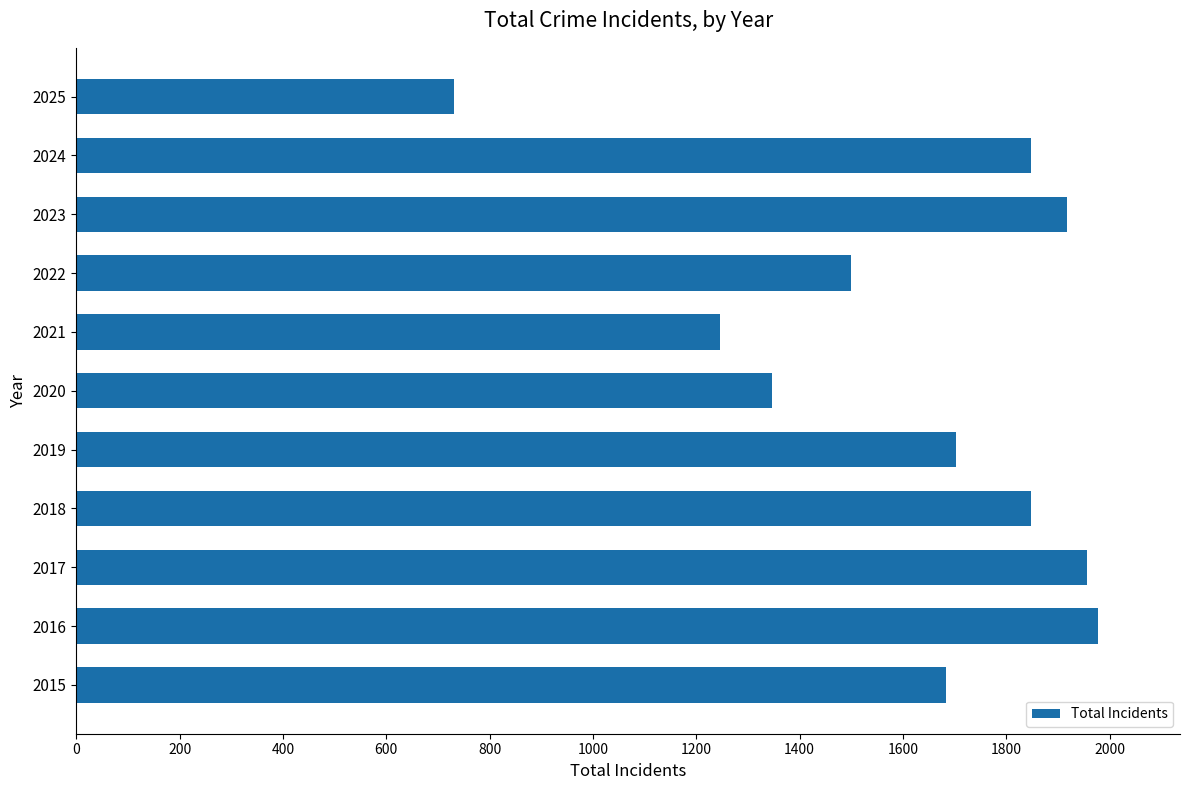

Count the number of data series in this chart.

1